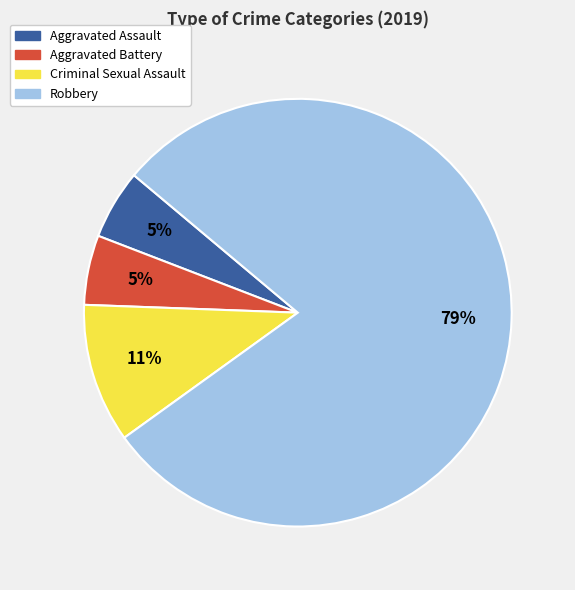

Which has a higher value, Aggravated Assault or Criminal Sexual Assault?

Criminal Sexual Assault